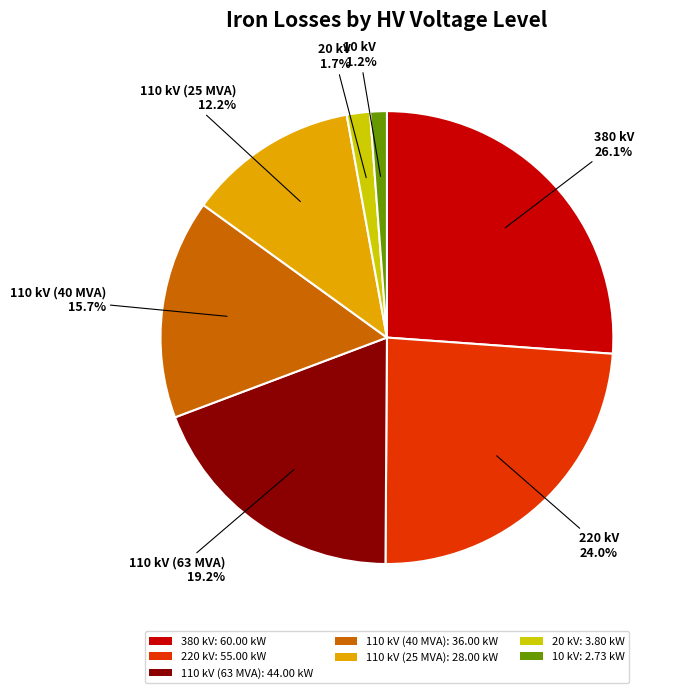

How much of the chart is everything except 20 kV: 3.80 kW?

98.3%